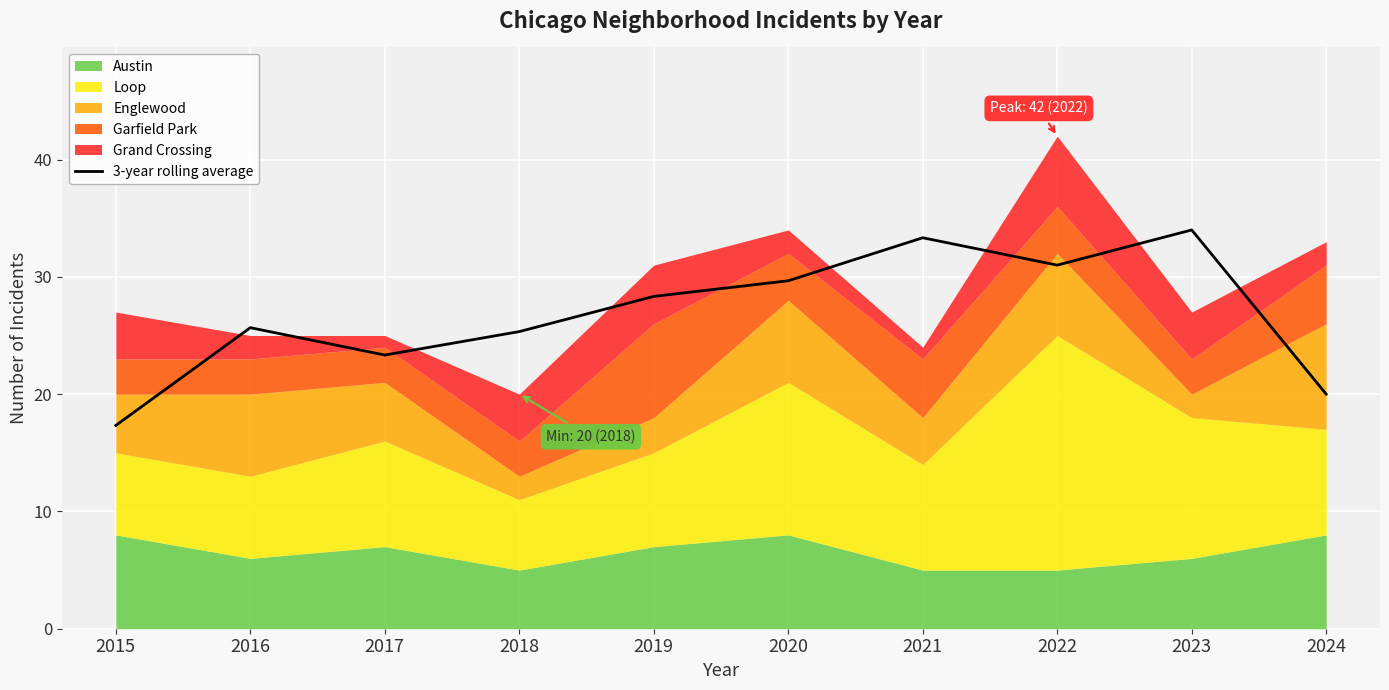

Is it true that the value at 2015 is 6.3?

False